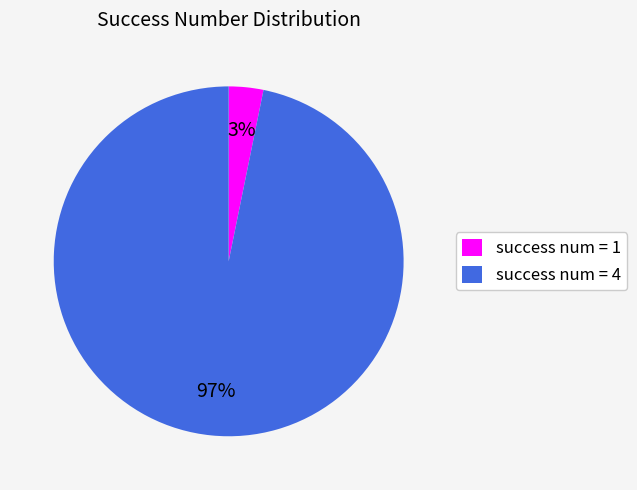

Do success num = 1 and success num = 4 together represent more than half of the pie?

Yes